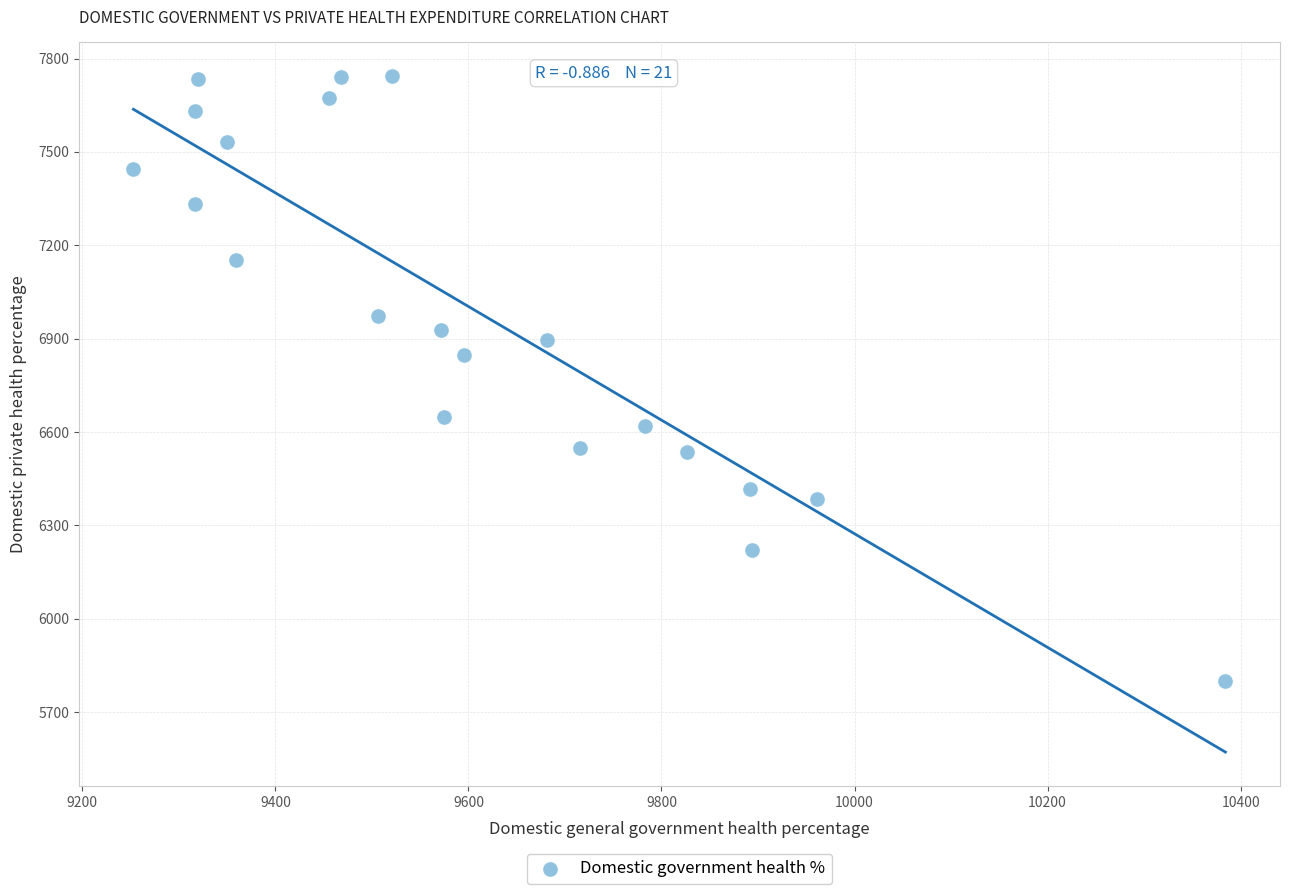

What is the range of Y values (max minus min)?

1943.1